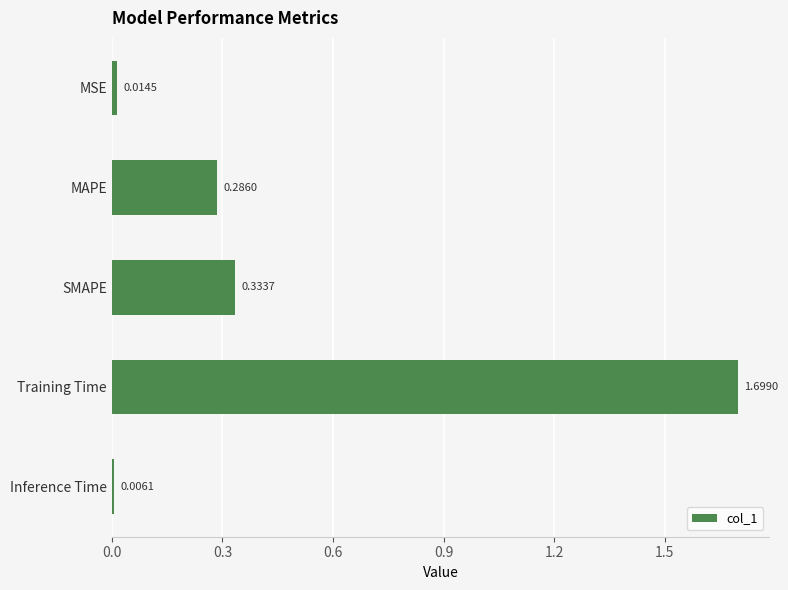

What is the difference between the maximum and minimum values?

1.7